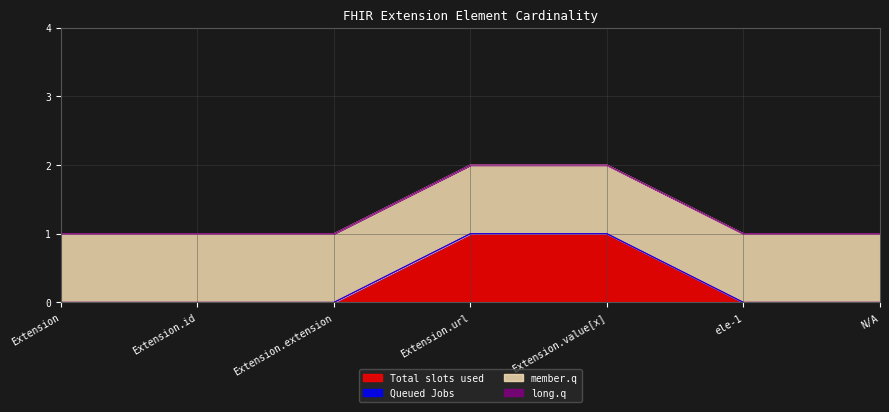

How many lines are shown in the chart?

4